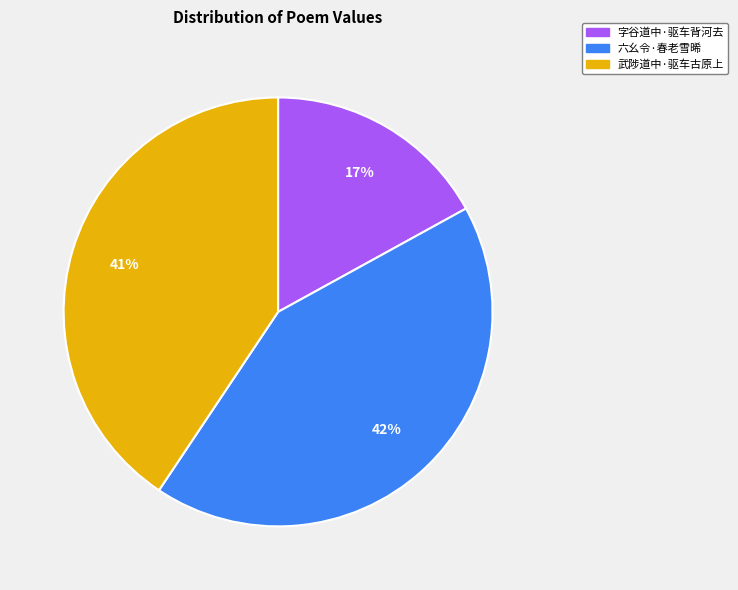

Is there a majority slice in this chart?

No